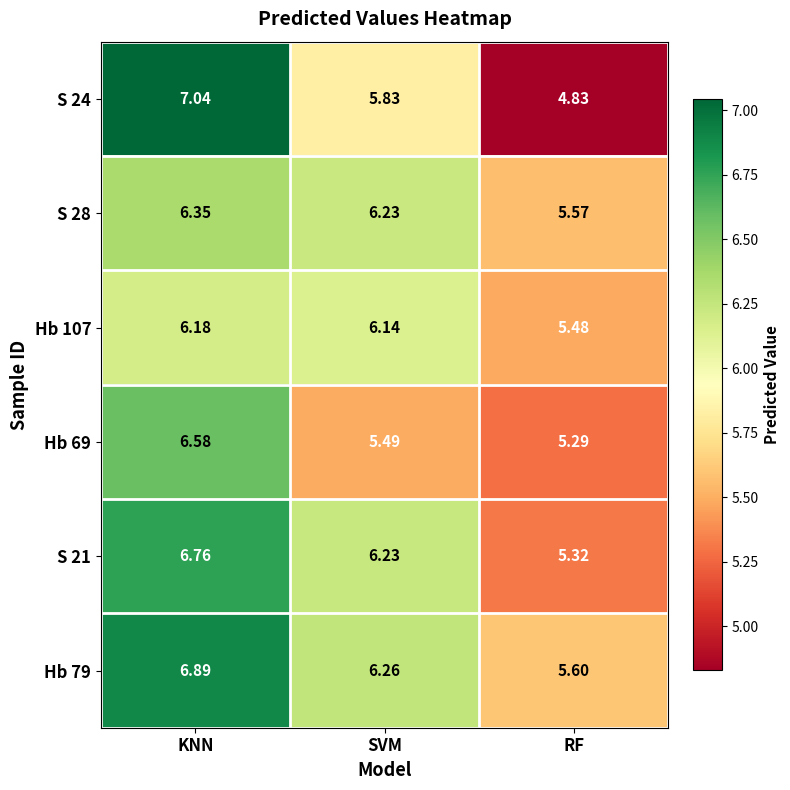

At which category is the sum across all series the highest?

KNN